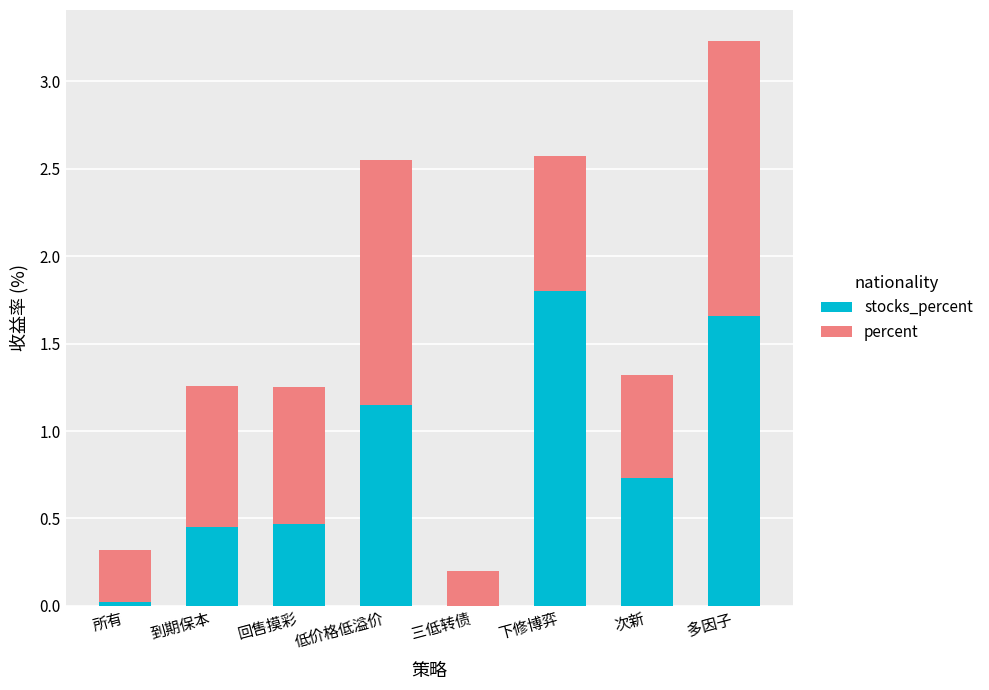

How many groups of bars are there?

8